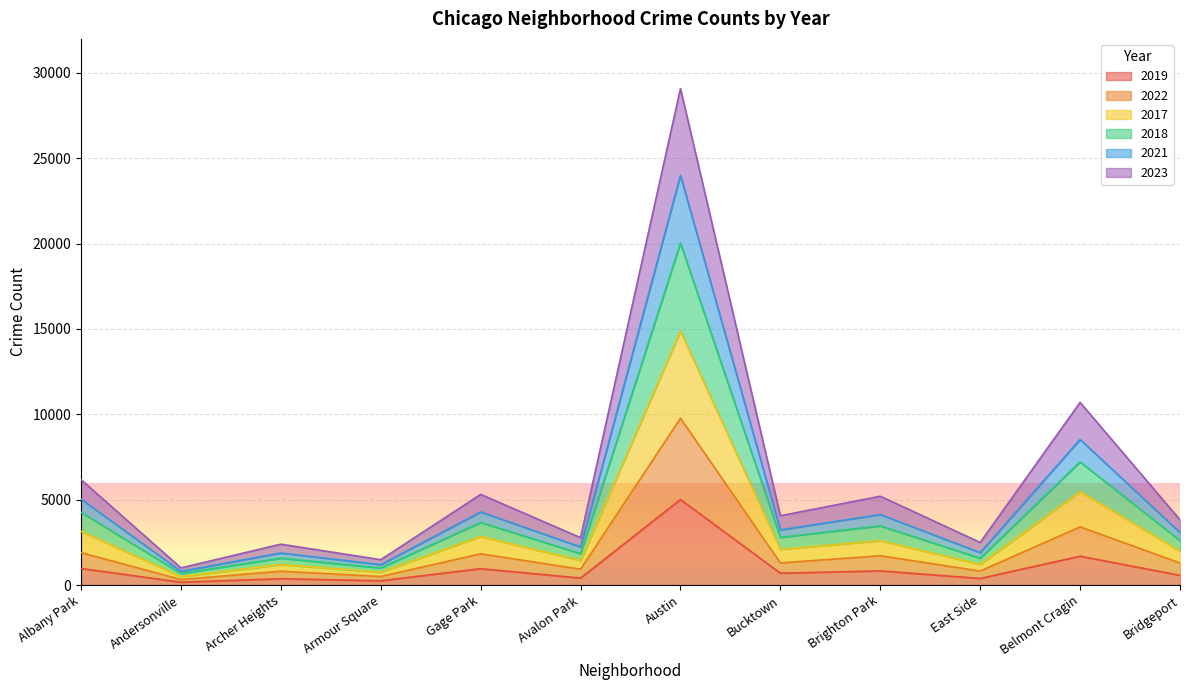

True or false: 2018 has more than 0 interior local peaks.

True